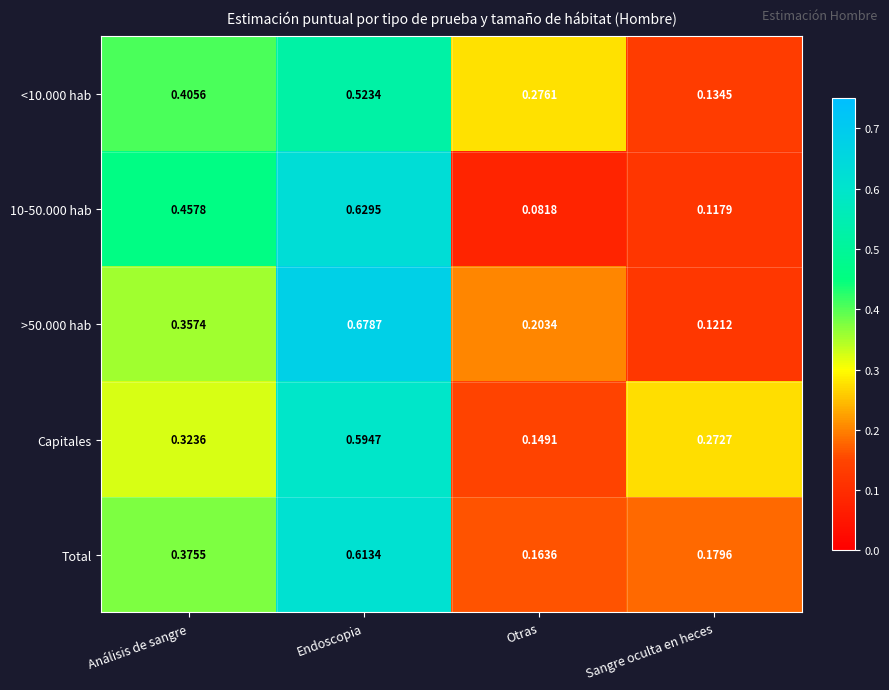

Rank the categories by 10-50.000 hab value from lowest to highest.

Otras, Sangre oculta en heces, Análisis de sangre, Endoscopia